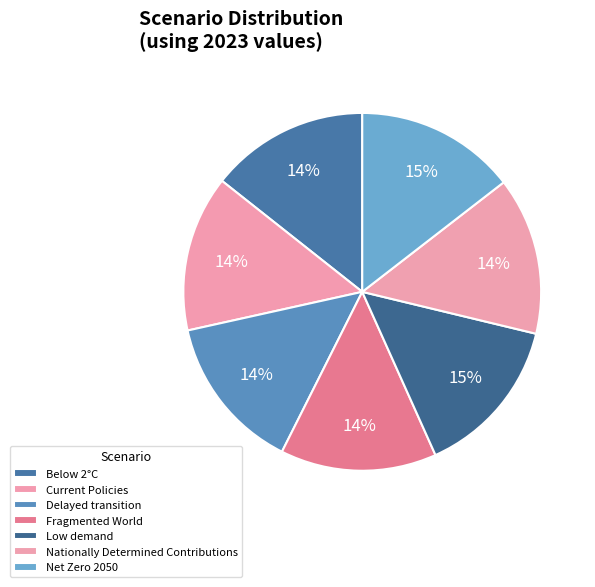

How many segments does this pie chart have?

7